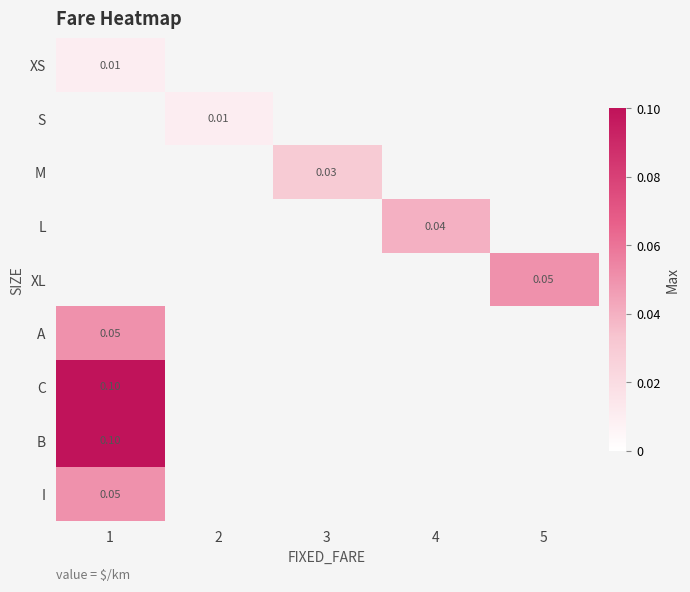

The value of S at 2 is 0.0. True or false?

False